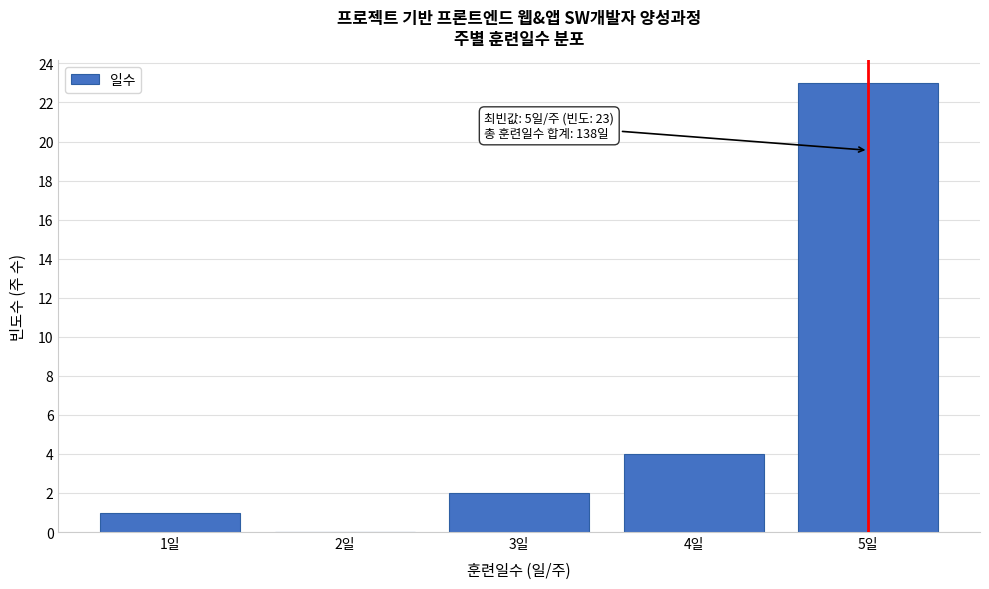

Reading left to right, transcribe all the data shown in this chart.

1일=1	2일=0	3일=2	4일=4	5일=23